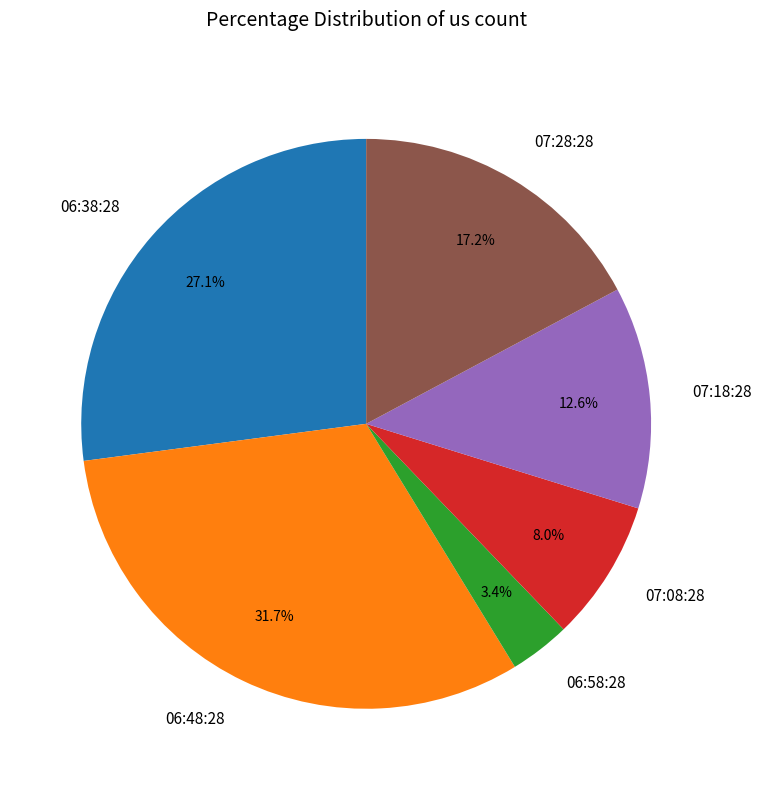

Is it true that 07:18:28 is 1% of the pie?

False